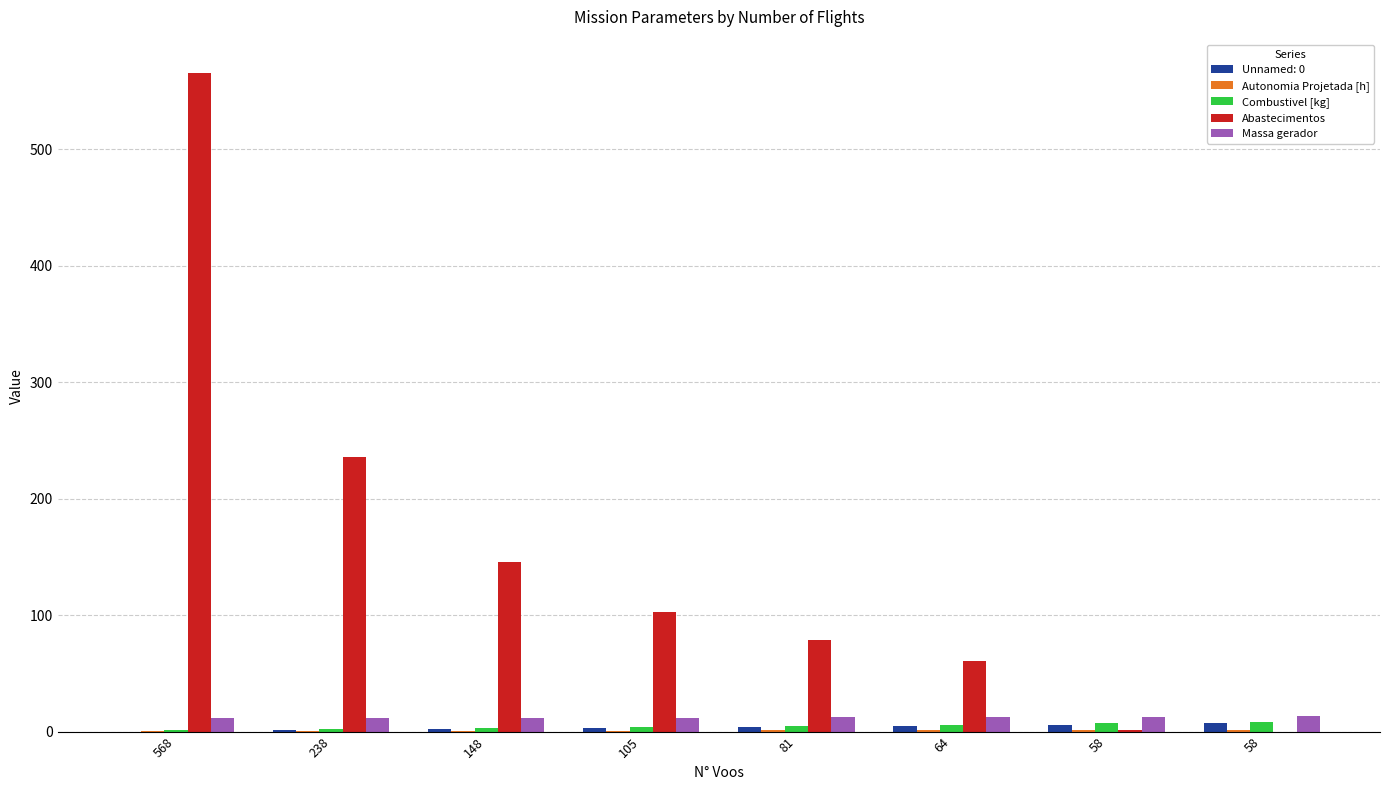

Rank the categories by Massa gerador value from highest to lowest.

58, 58, 64, 81, 105, 148, 238, 568